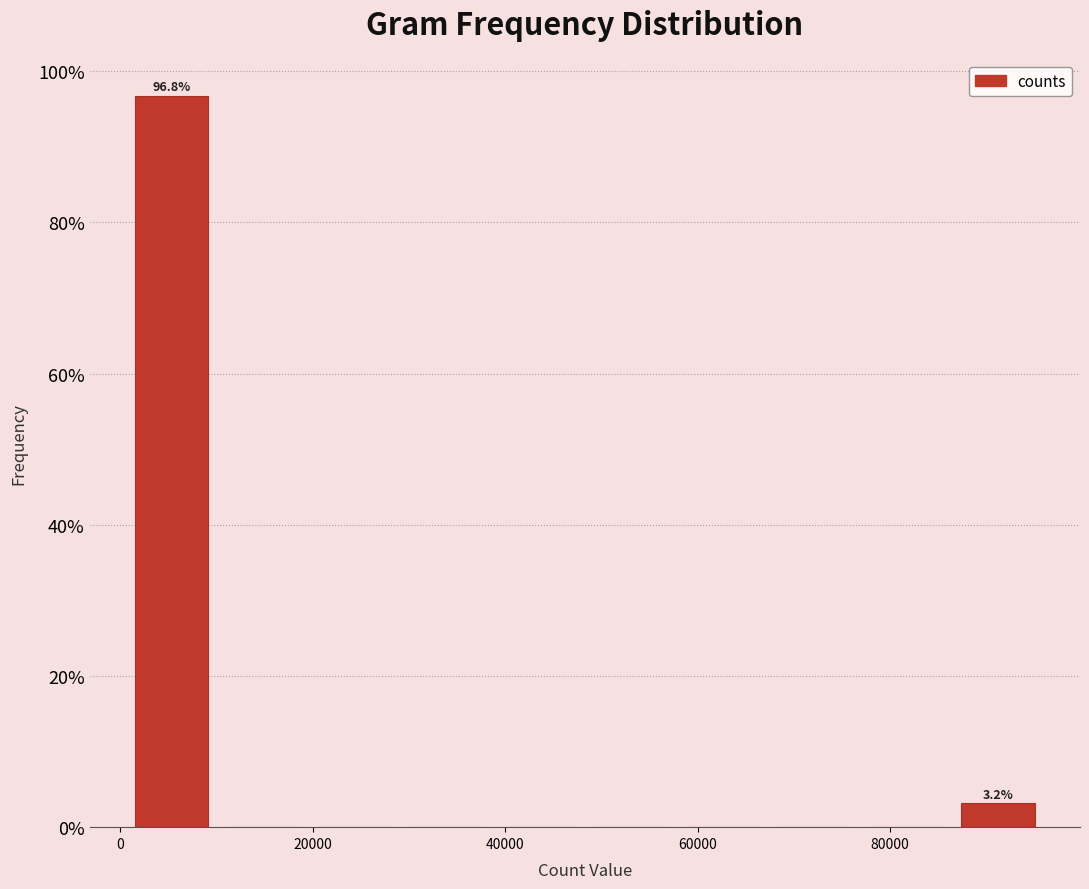

Over which range of the x-axis is the bar tallest?

0 to 10000